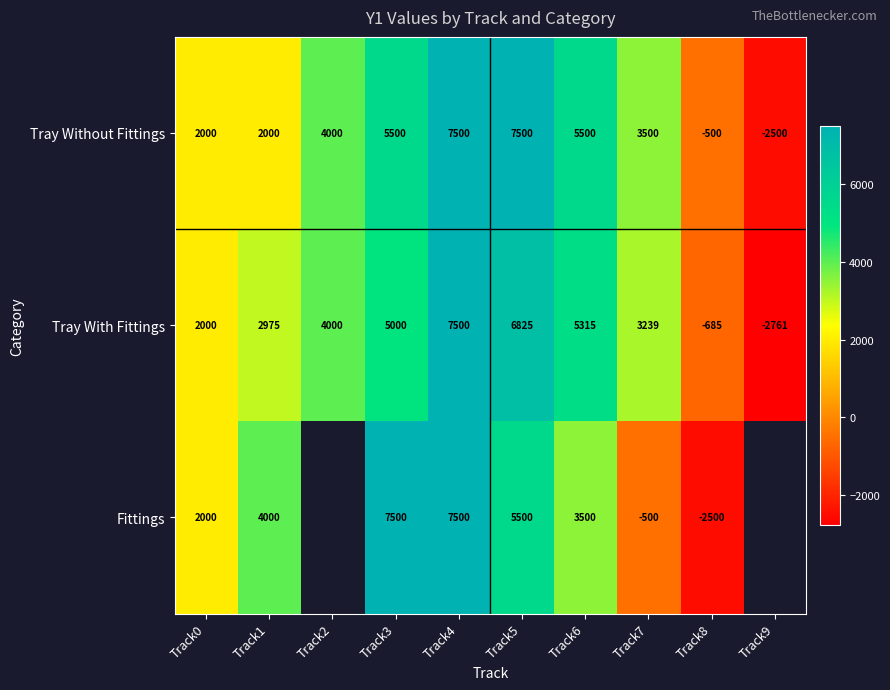

What is the difference between the Fittings values at Track6 and Track0?

1500